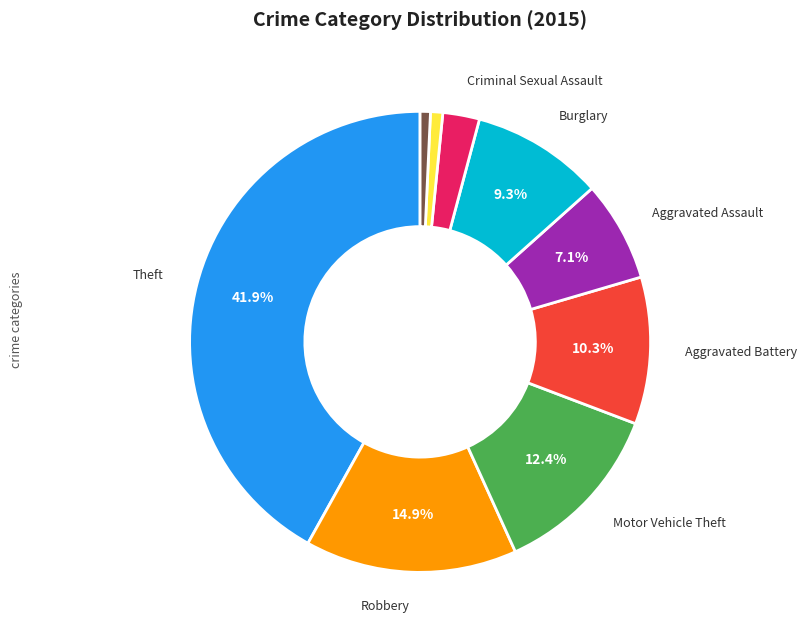

Is there a majority slice in this chart?

No